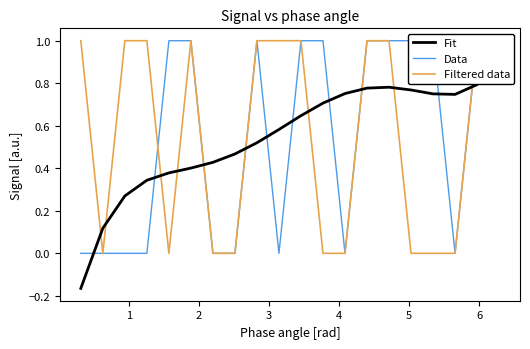

True or false: Filtered data has more than 0 interior local peaks.

True